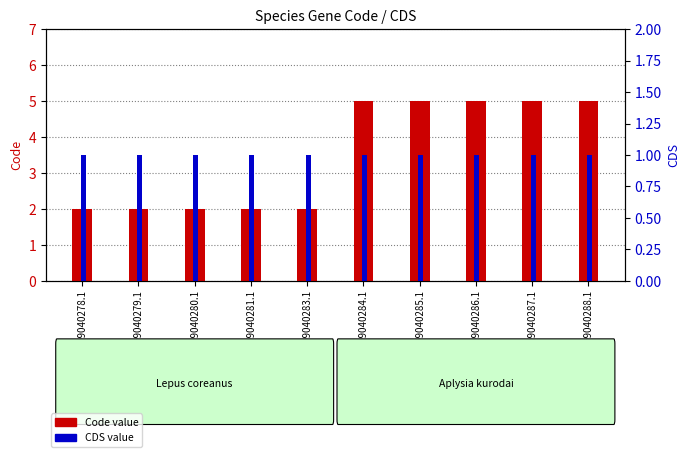

Does the chart contain stacked bars?

No